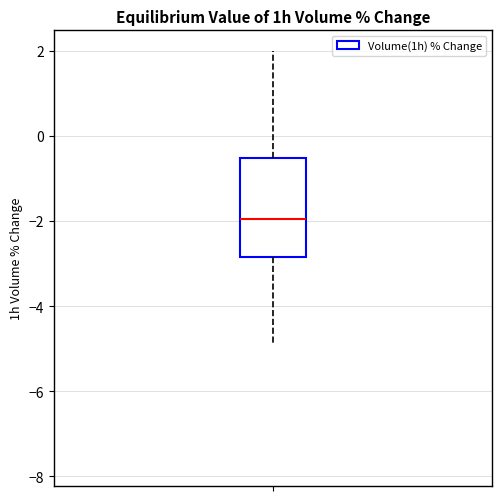

Transcribe this box plot: give where the median line is, the range the box spans, and where the two whiskers end, as read against the y-axis. The values are not printed on the chart, so give them approximately, as read against the axis.

median -2.0, box -2.8 to -0.6, whiskers -5.0 to 2.0